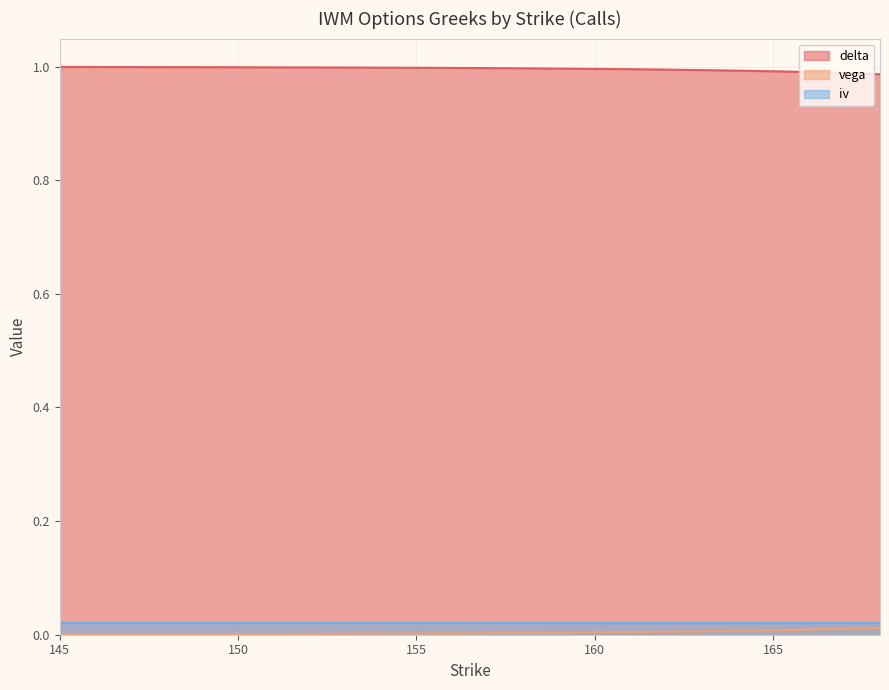

True or false: iv and delta intersect in this chart.

False